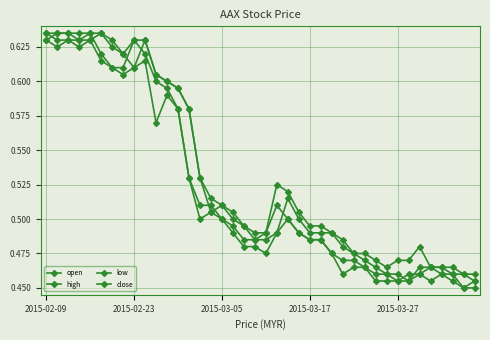

How many lines are shown in the chart?

4